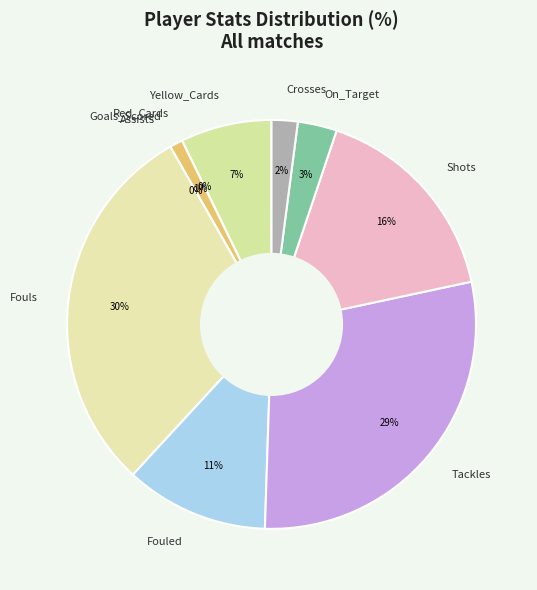

Does Goals_Scored account for over 50% of the chart?

No